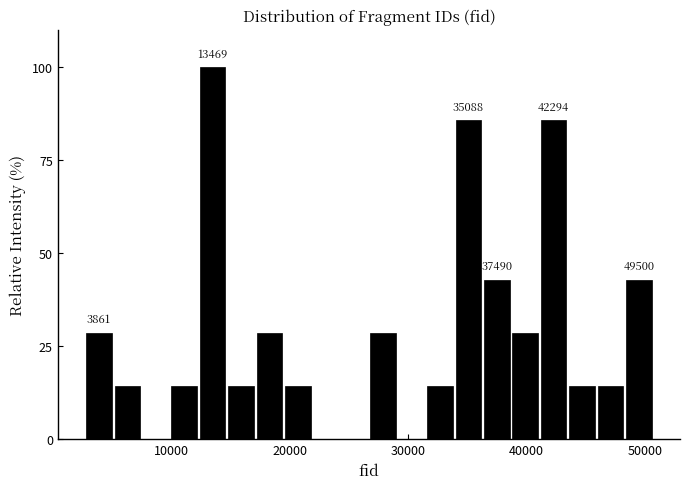

Around what value on the x-axis is the tallest bar? Give the approximate position of its centre, as read against the axis.

13000